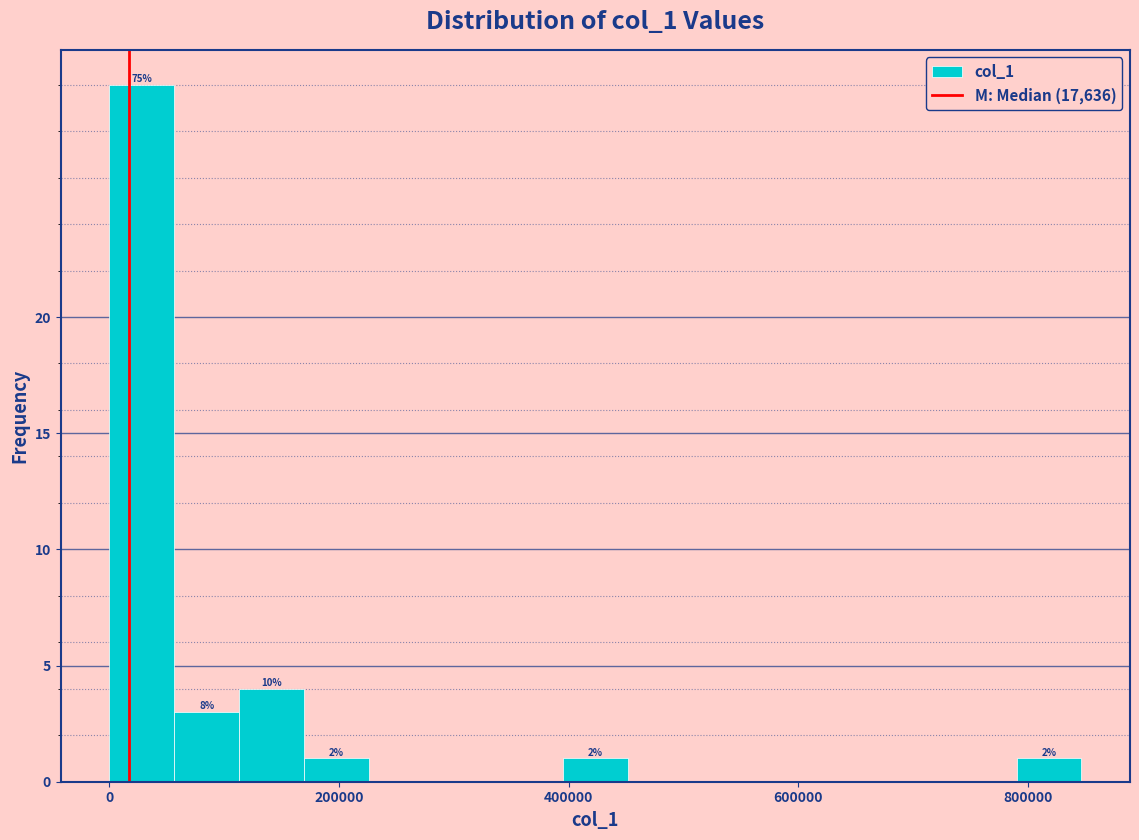

Around what value on the x-axis is the tallest bar? Give the approximate position of its centre, as read against the axis.

20000